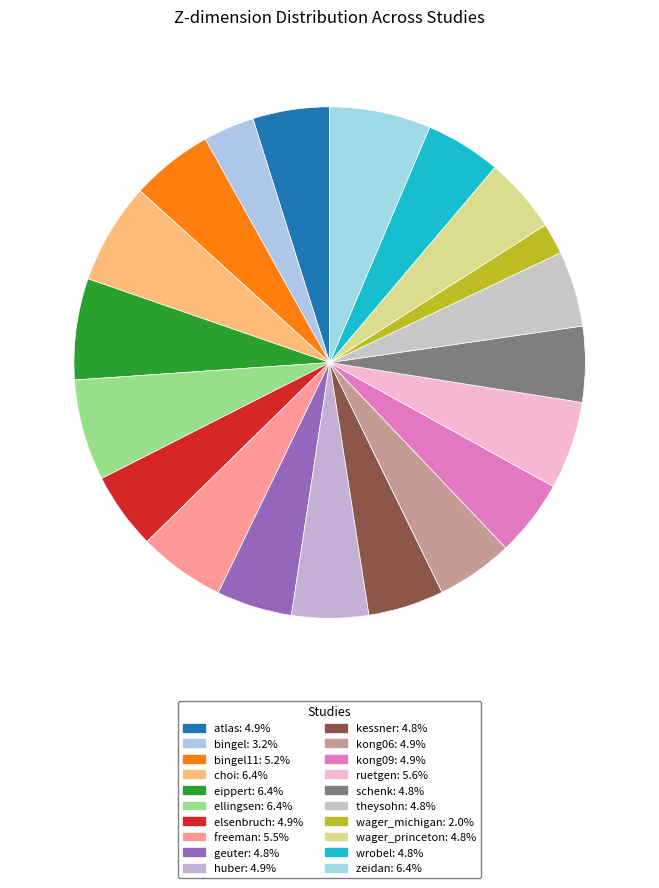

To the nearest percent, what is the difference between the largest and smallest slice percentages?

4%